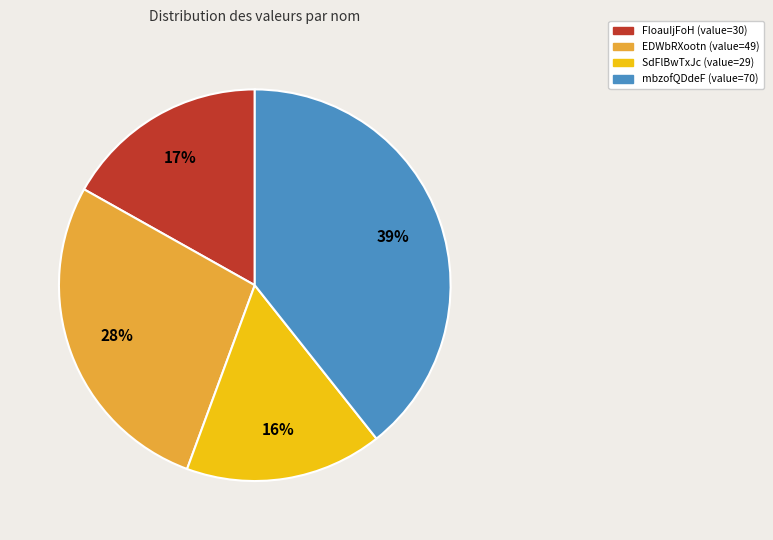

How many slices are in this pie chart?

4